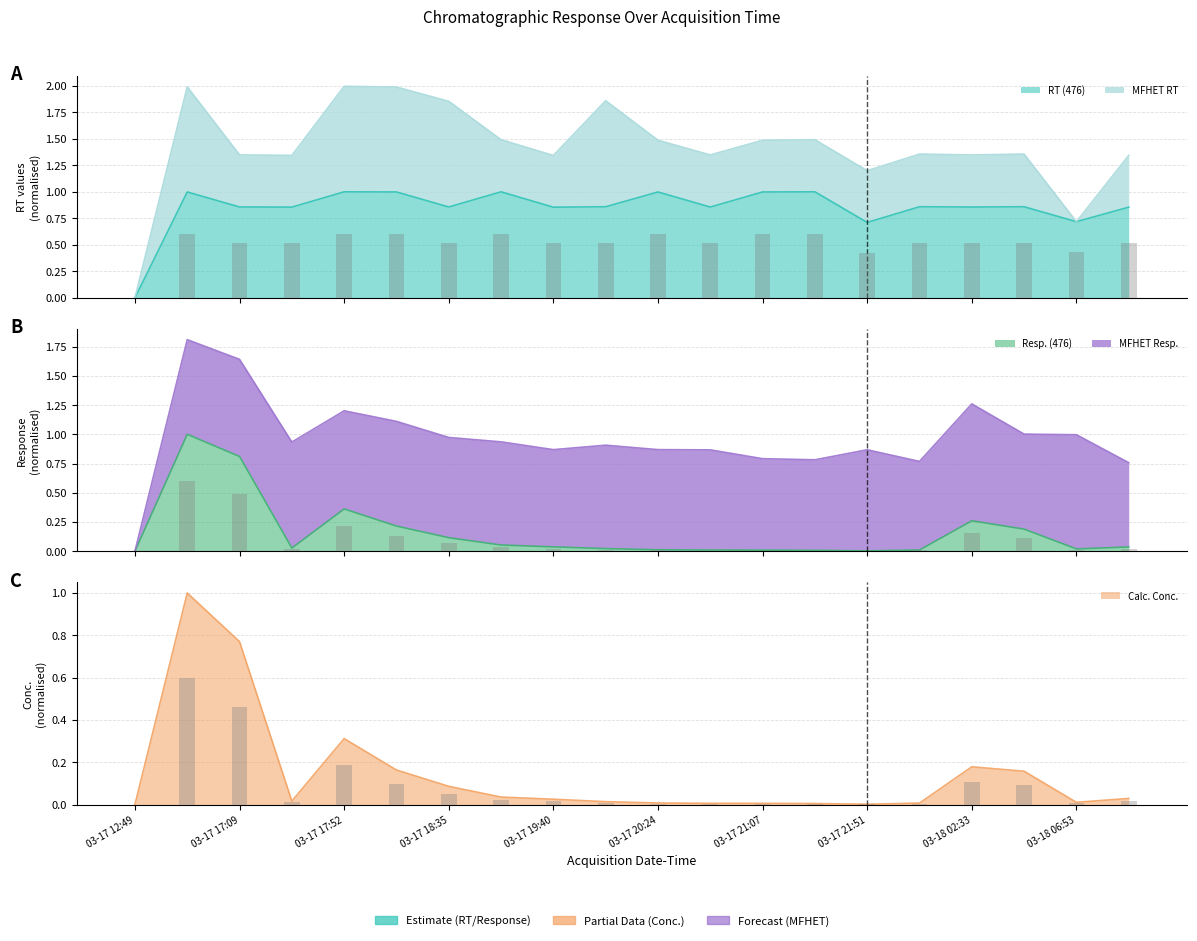

Is it true that Resp. (476) equals 0.0 at 03-18 06:53?

False